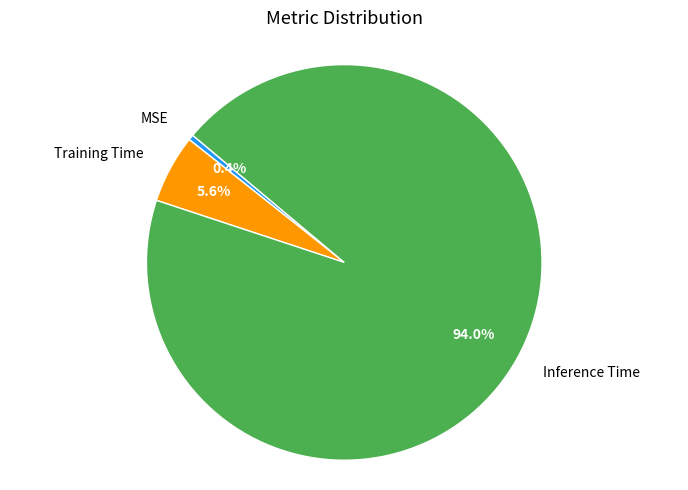

Do Inference Time and MSE together represent more than half of the pie?

Yes